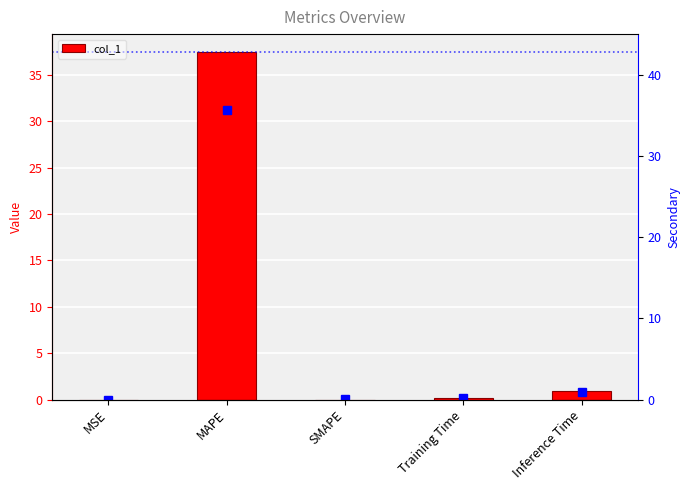

Reading left to right, extract all data points from this chart.

0.0	37.5	0.0	0.2	1.0